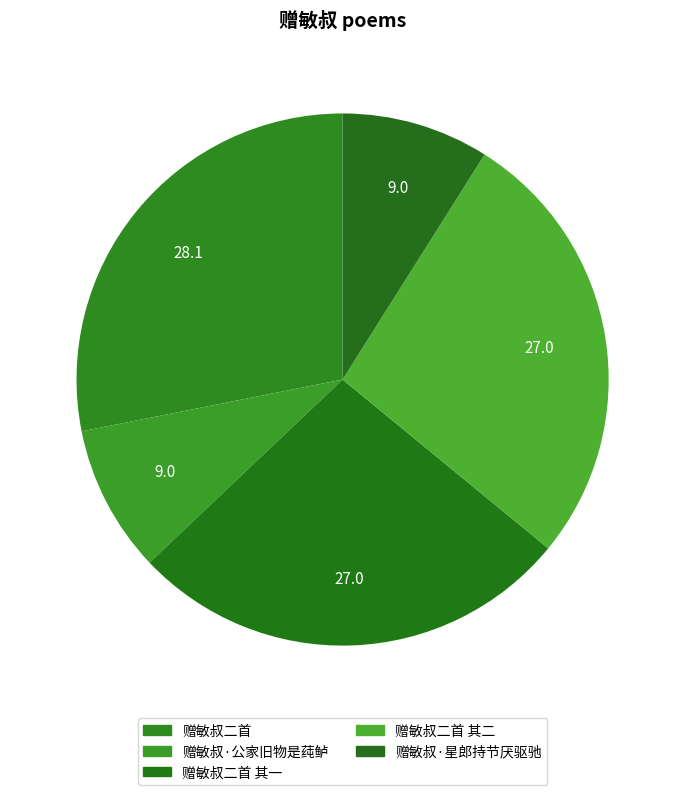

What percentage is the 赠敏叔二首 其二 slice, to the nearest percent?

27%